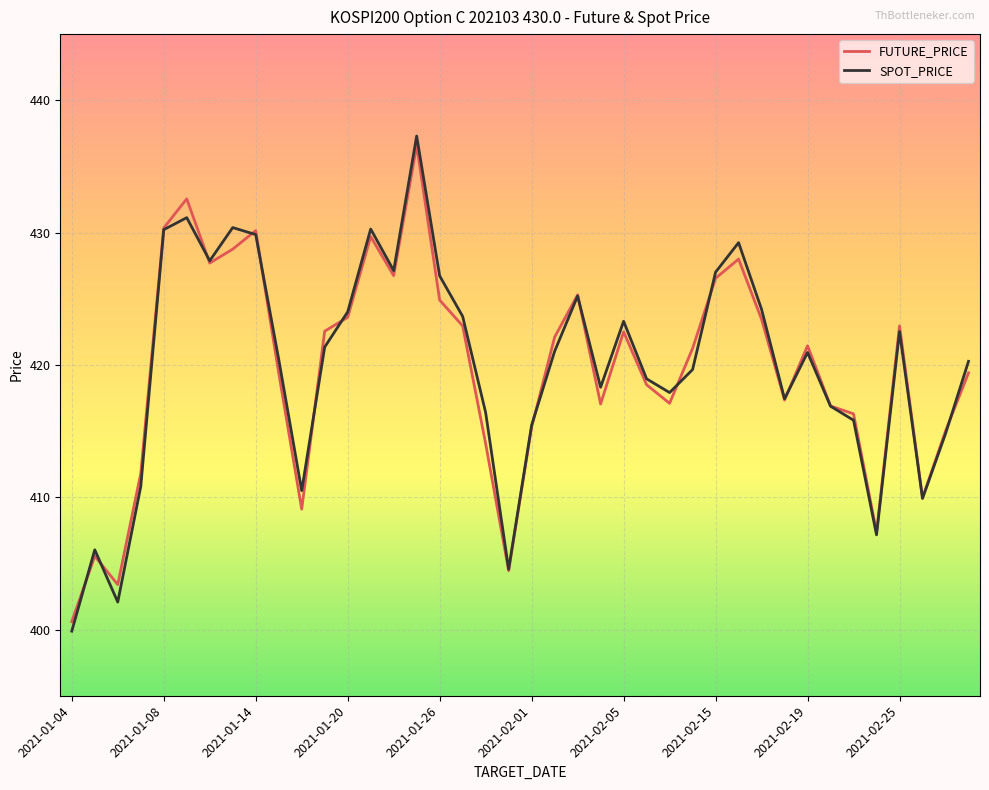

Which series has the largest range (max minus min)?

SPOT_PRICE